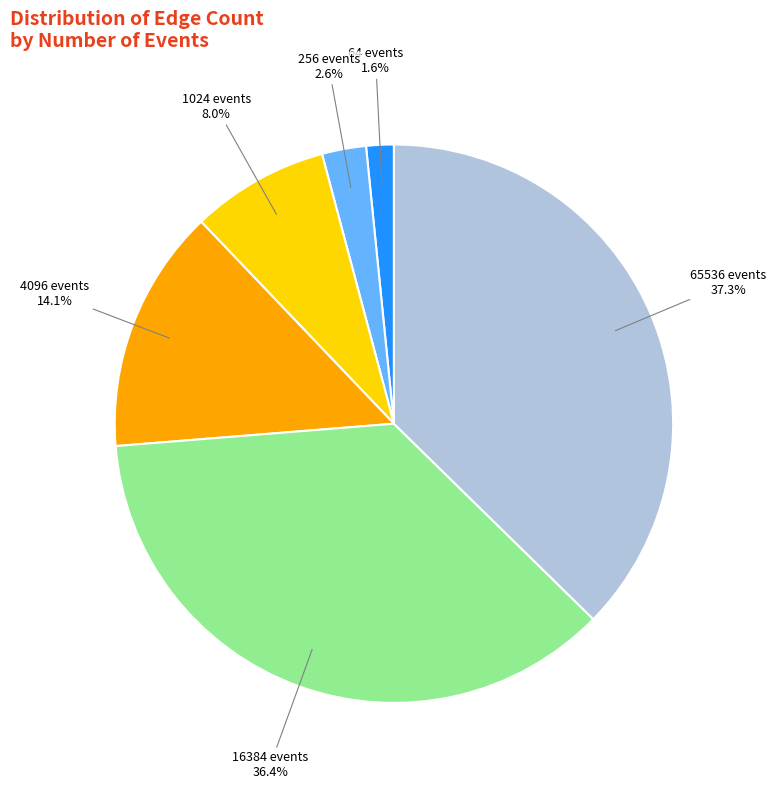

Does any single category account for the majority?

No